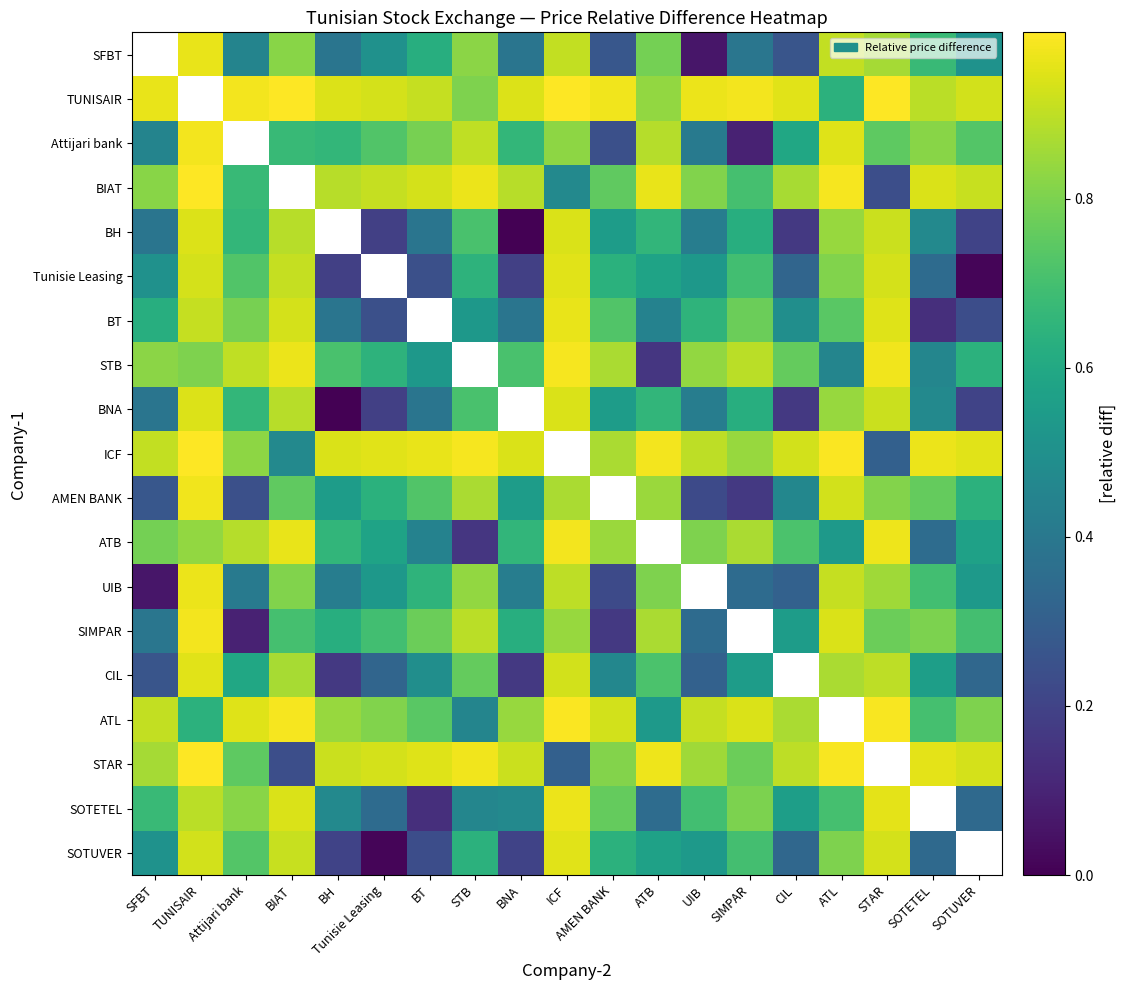

The BIAT series shows 0.2 at STAR. True or false?

True